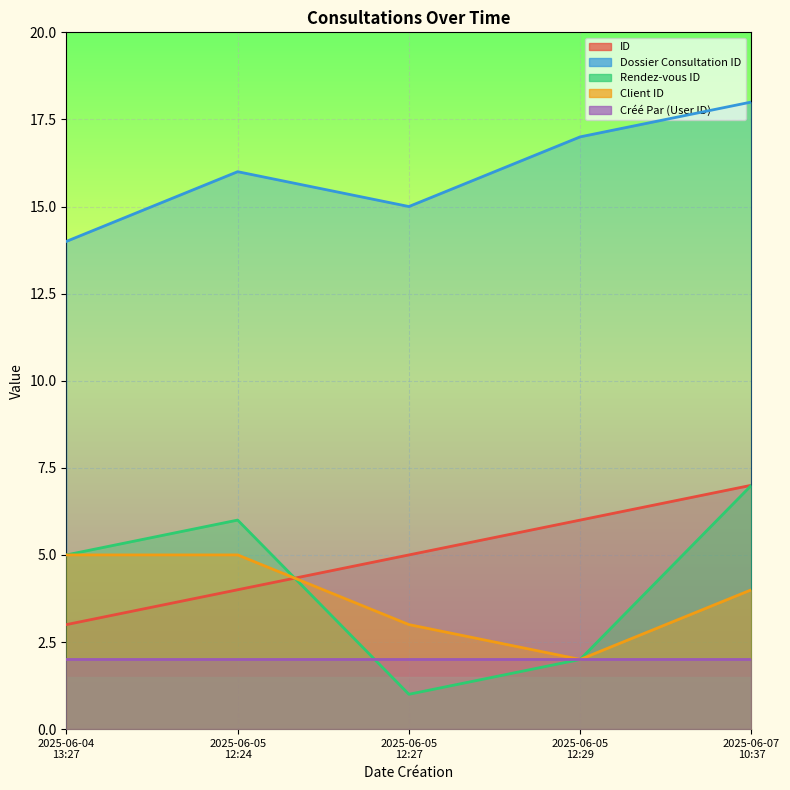

What is the label of the 4th point from the left?

2025-06-05 12:29